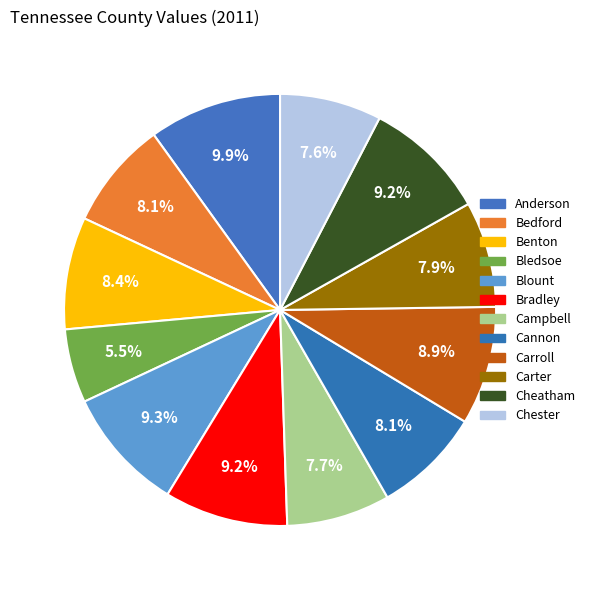

Combined, what portion of the pie is Anderson and Chester?

17.6%